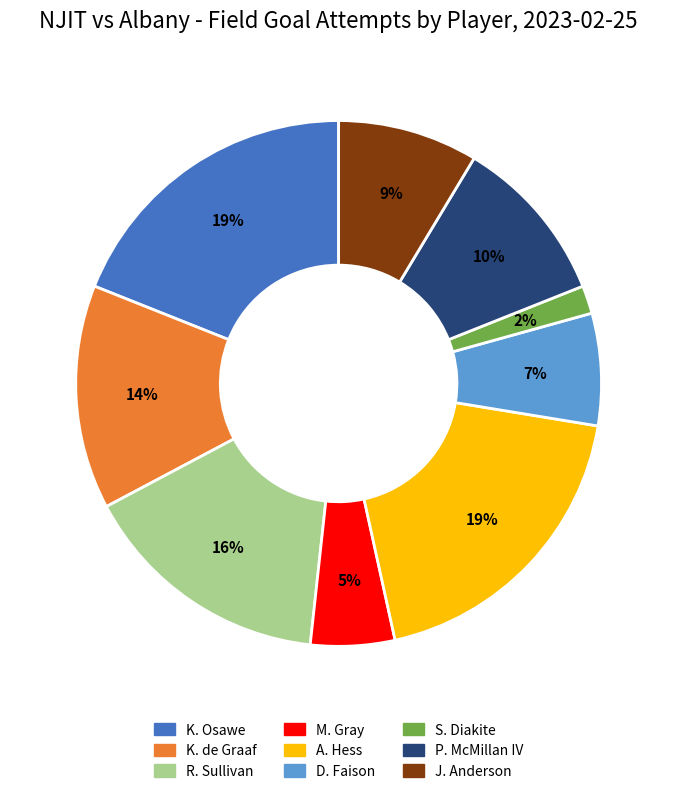

Is there any slice that represents more than half of the pie?

No